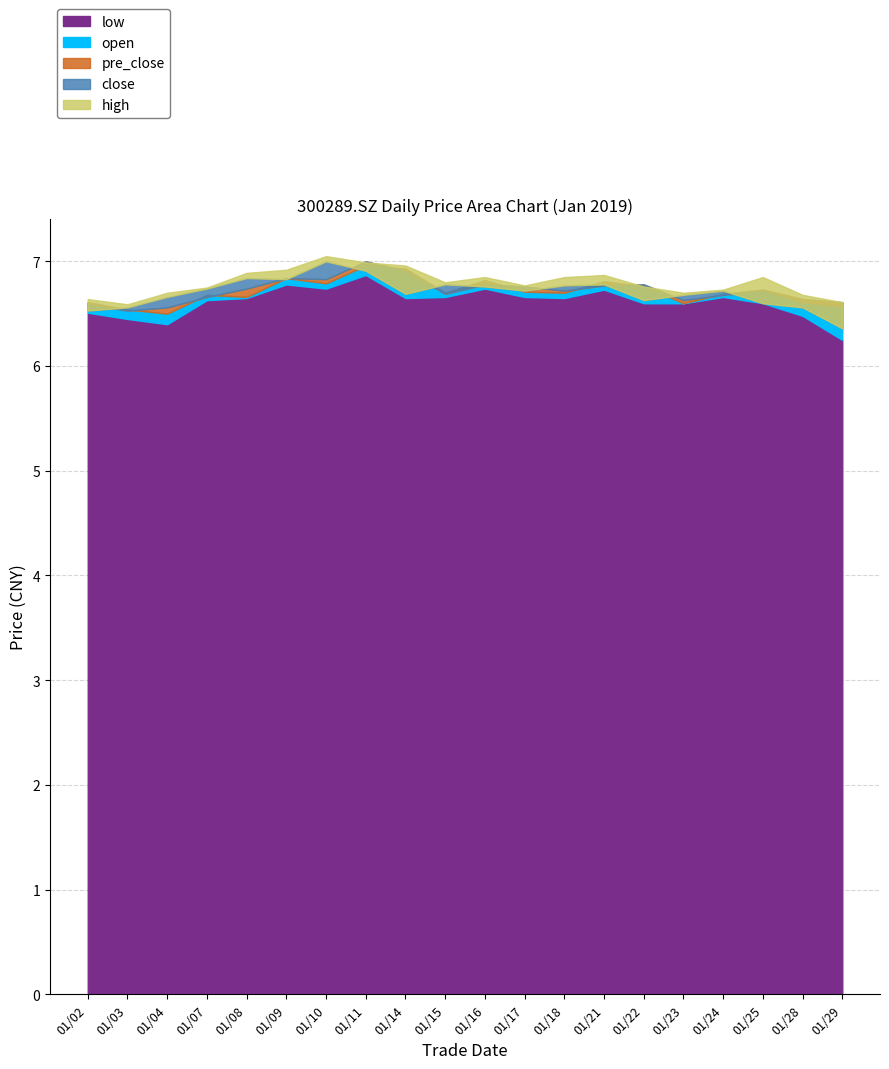

How many low values are between 6 and 7?

20